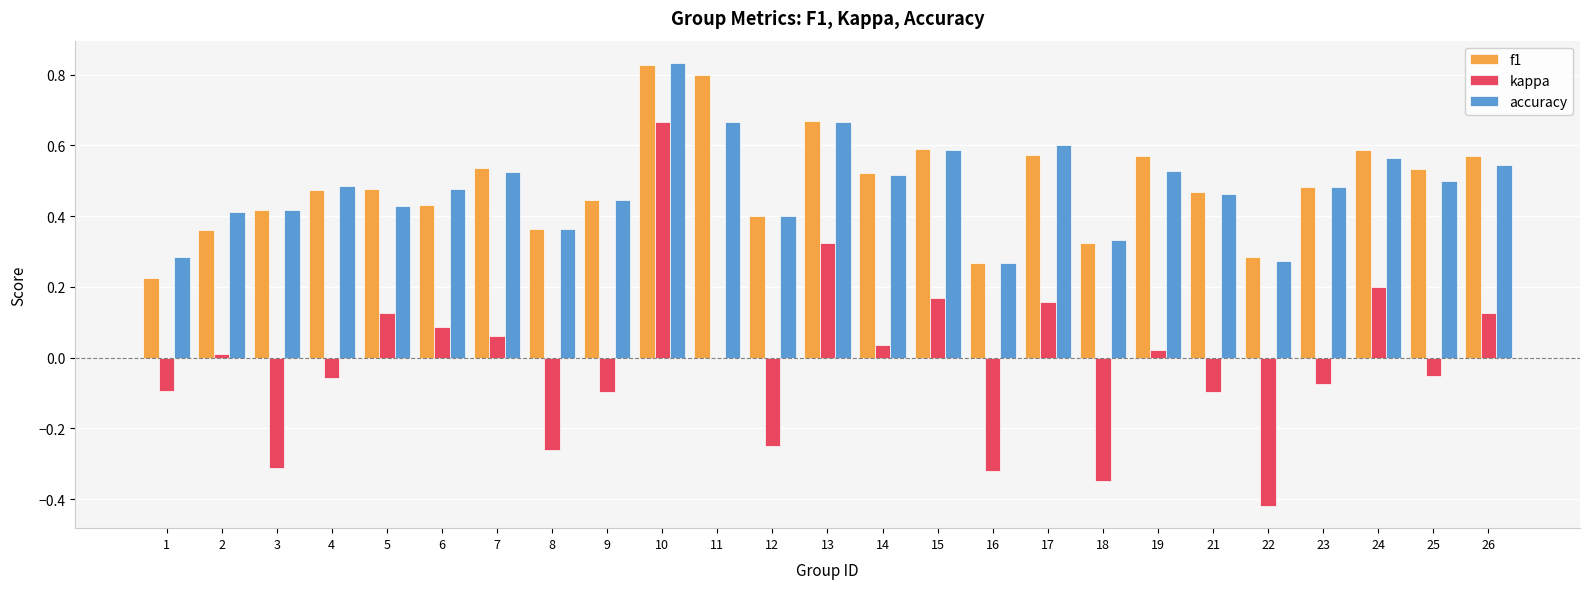

Which series changed the most between 9 and 16?

kappa